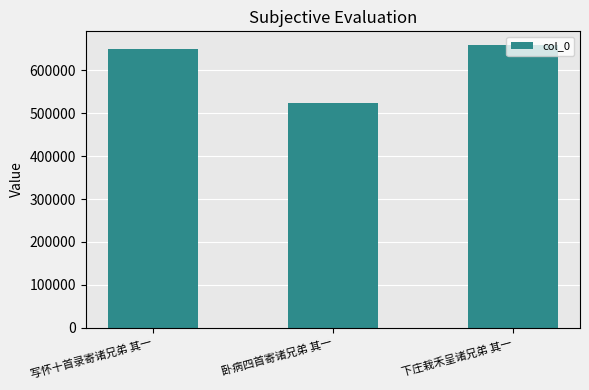

Reading left to right, what are all the values shown in this chart?

650791	524778	658248